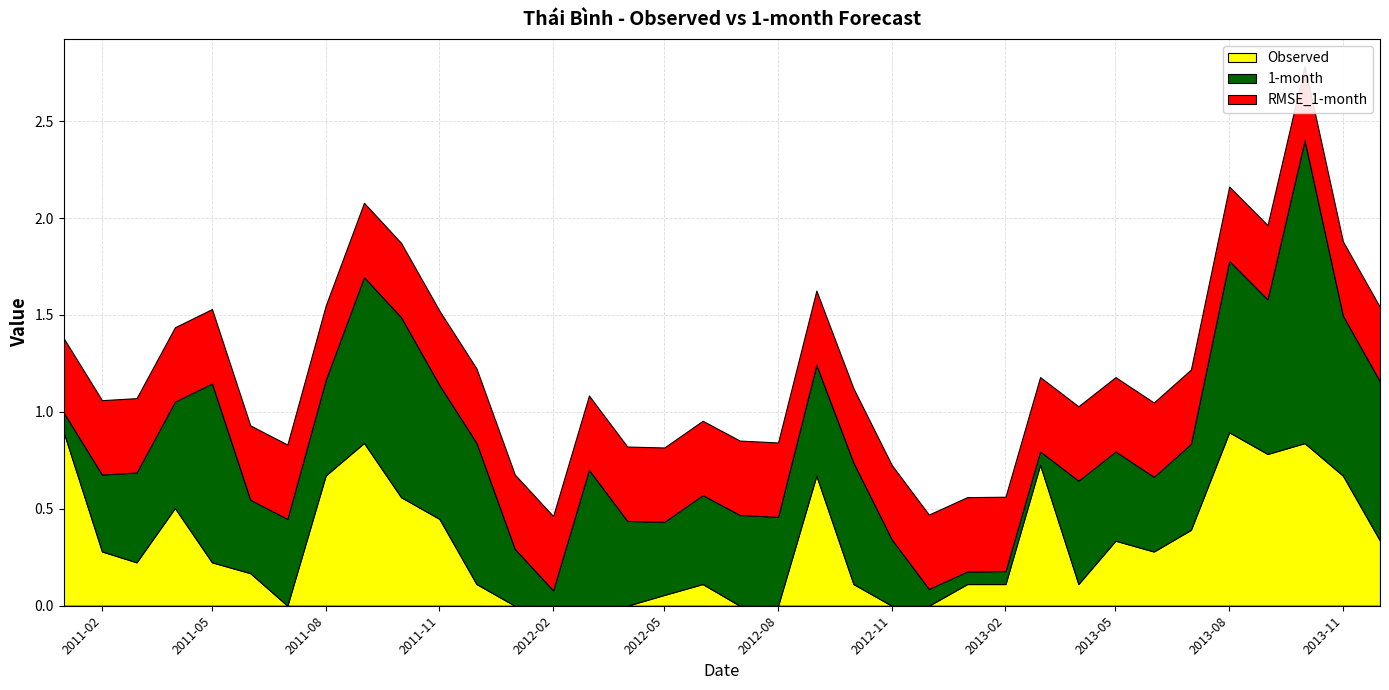

Reading left to right, transcribe all the data shown in this chart.

Observed: 0.9	0.3	0.2	0.5	0.2	0.2	0.0	0.7	0.8	0.6	0.4	0.1	0.0	0.0	0.0	0.0	0.1	0.1	0.0	0.0	0.7	0.1	0.0	0.0	0.1	0.1	0.7	0.1	0.3	0.3	0.4	0.9	0.8	0.8	0.7	0.3
1-month: 0.1	0.4	0.5	0.5	0.9	0.4	0.4	0.5	0.9	0.9	0.7	0.7	0.3	0.1	0.7	0.4	0.4	0.5	0.5	0.5	0.6	0.6	0.3	0.1	0.1	0.1	0.1	0.5	0.5	0.4	0.4	0.9	0.8	1.6	0.8	0.8
RMSE_1-month: 0.4	0.4	0.4	0.4	0.4	0.4	0.4	0.4	0.4	0.4	0.4	0.4	0.4	0.4	0.4	0.4	0.4	0.4	0.4	0.4	0.4	0.4	0.4	0.4	0.4	0.4	0.4	0.4	0.4	0.4	0.4	0.4	0.4	0.4	0.4	0.4